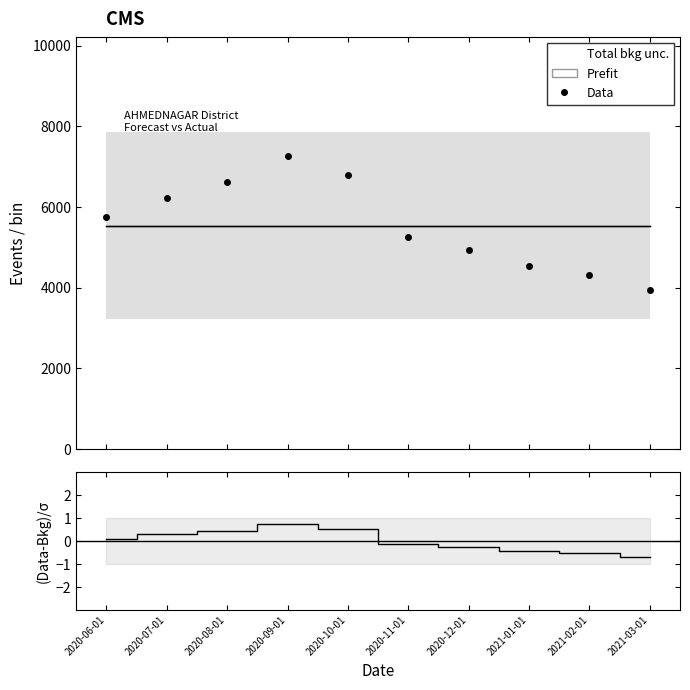

Rank the series at 2020-08-01 from lowest to highest value.

(Data-Bkg)/$\sigma$, Data